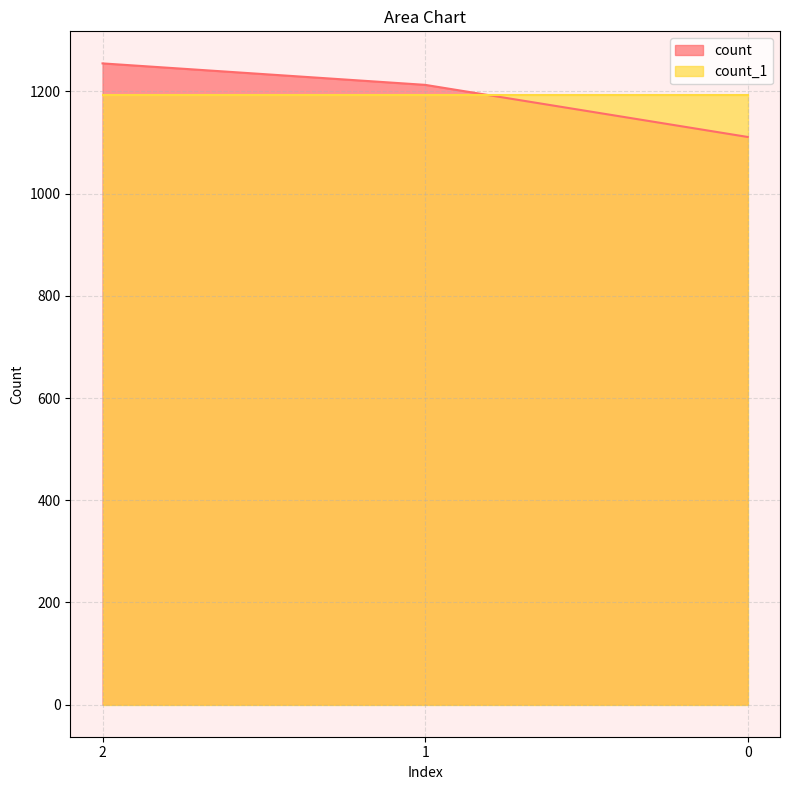

Reading right to left, transcribe all the data shown in this chart.

1111	1213	1255